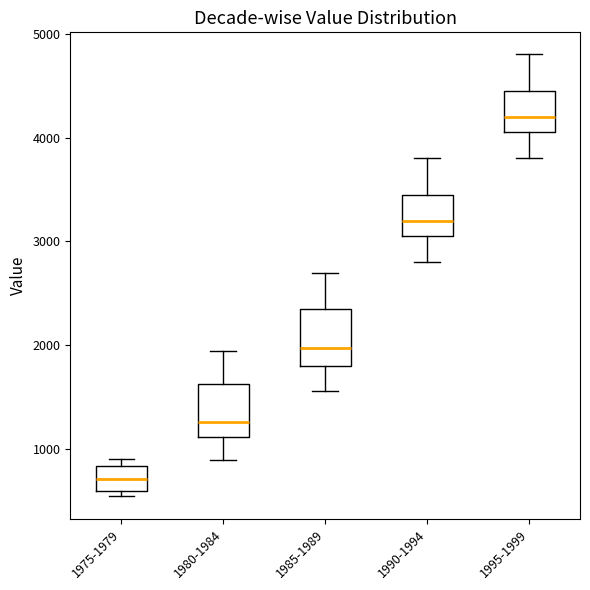

Which box's median line is the lowest?

1975-1979